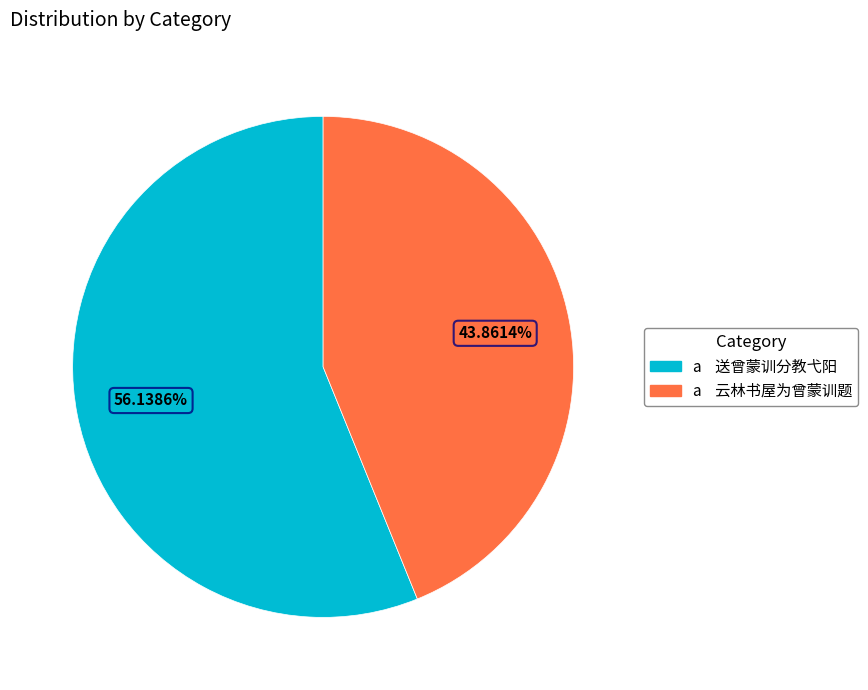

Which slice is the largest?

送曾蒙训分教弋阳